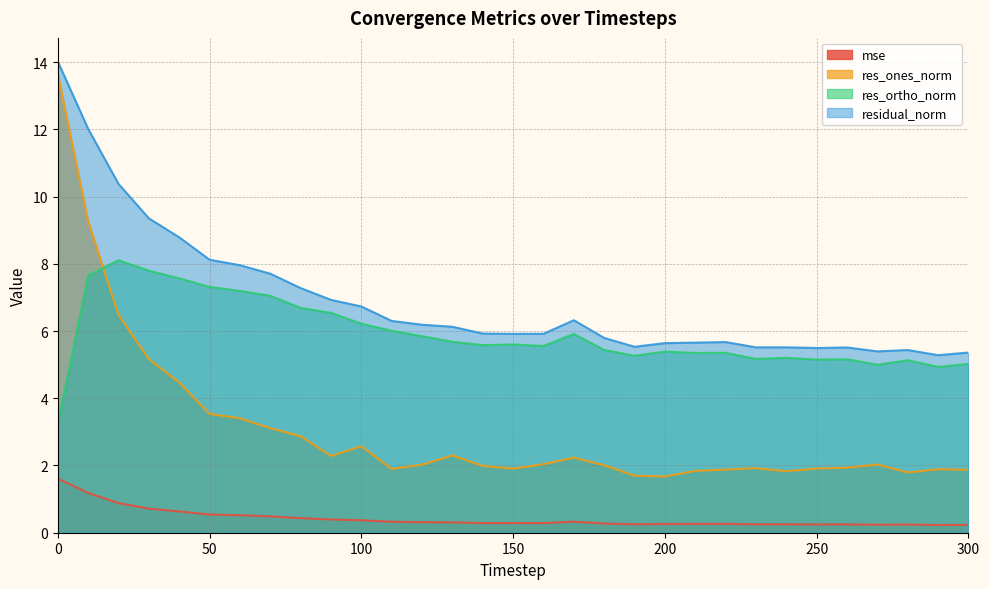

How many values in the res_ones_norm series exceed 2?

17